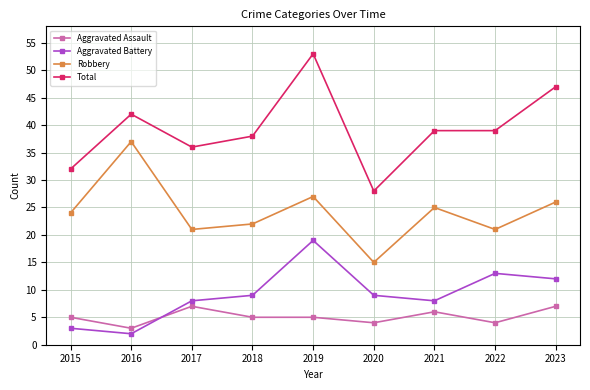

The value of Total at 2016 is 29. True or false?

False